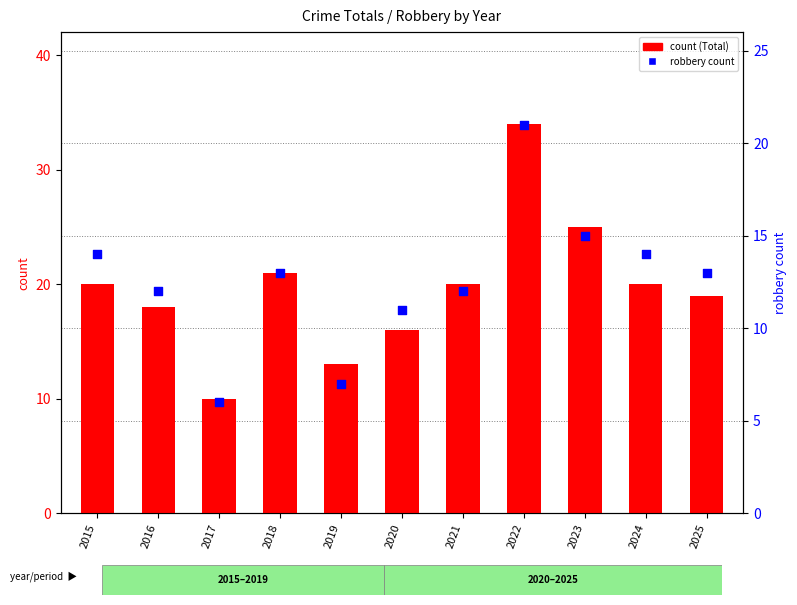

Is the value of robbery count within the sample at 2025 greater than the value of count at 2016?

No